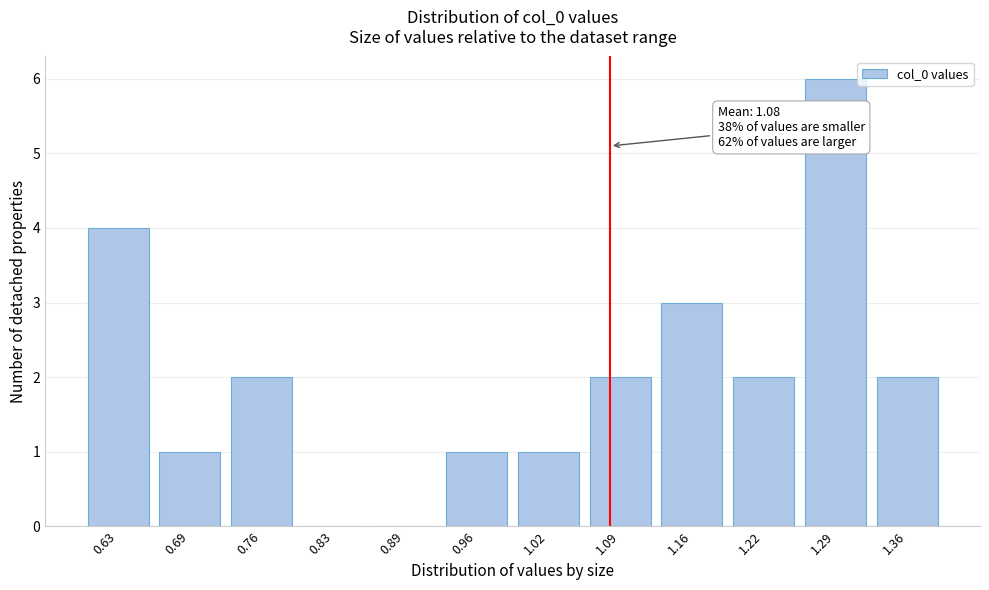

Reading left to right, what are all the values shown in this chart?

0.63=4	0.69=1	0.76=2	0.83=0	0.89=0	0.96=1	1.02=1	1.09=2	1.16=3	1.22=2	1.29=6	1.36=2